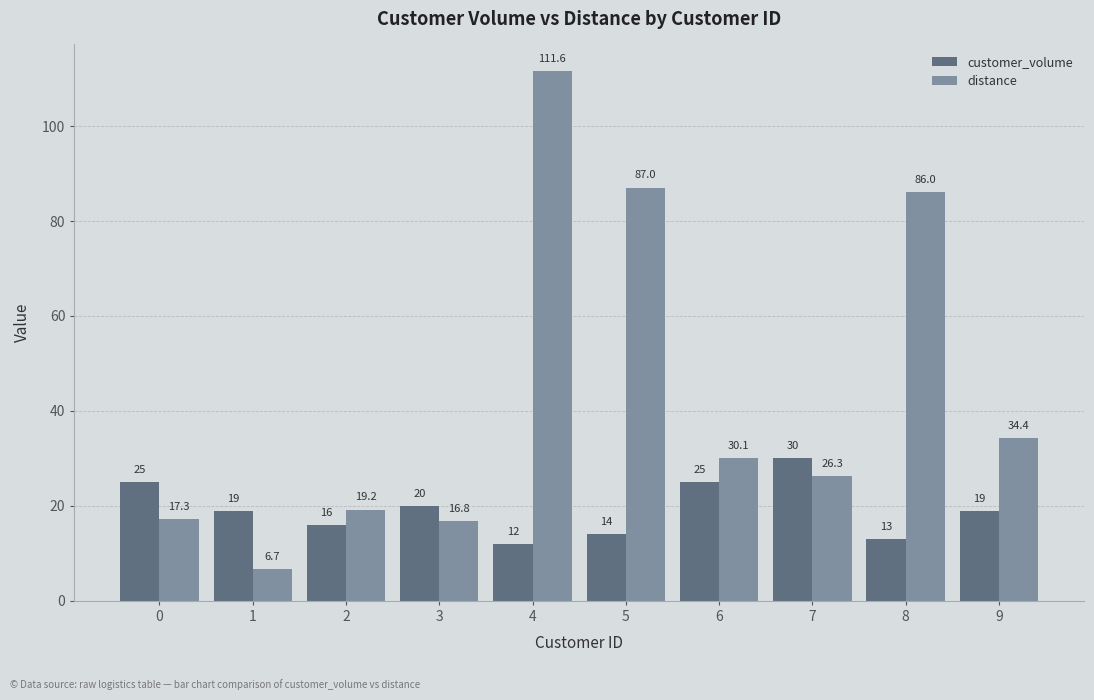

What is the average value of the distance series?

43.6